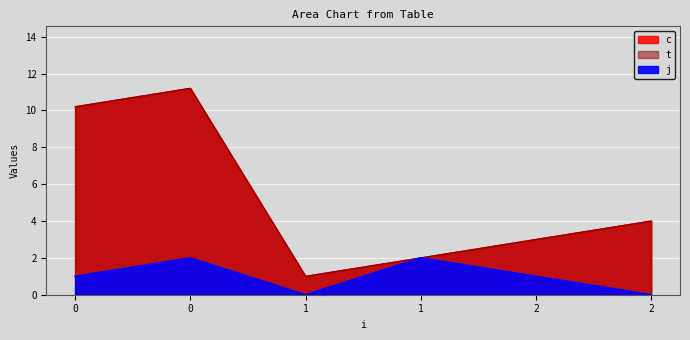

How many interior local valleys does the j series have?

1